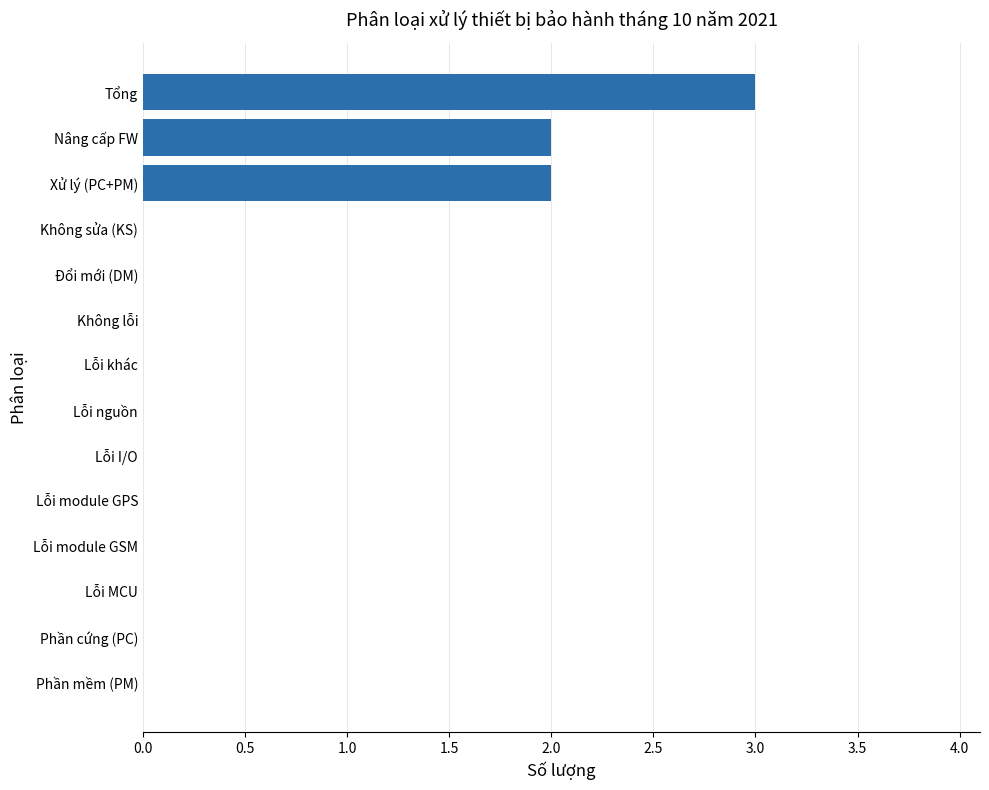

Reading bottom to top, transcribe all the data shown in this chart.

Phần mềm (PM)=0	Phần cứng (PC)=0	Lỗi MCU=0	Lỗi module GSM=0	Lỗi module GPS=0	Lỗi I/O=0	Lỗi nguồn=0	Lỗi khác=0	Không lỗi=0	Đổi mới (DM)=0	Không sửa (KS)=0	Xử lý (PC+PM)=2	Nâng cấp FW=2	Tổng=3